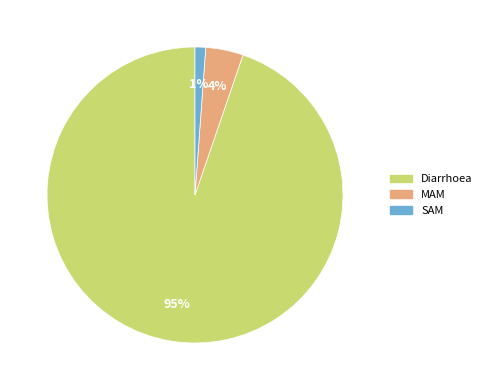

Count the number of slices in the pie.

3